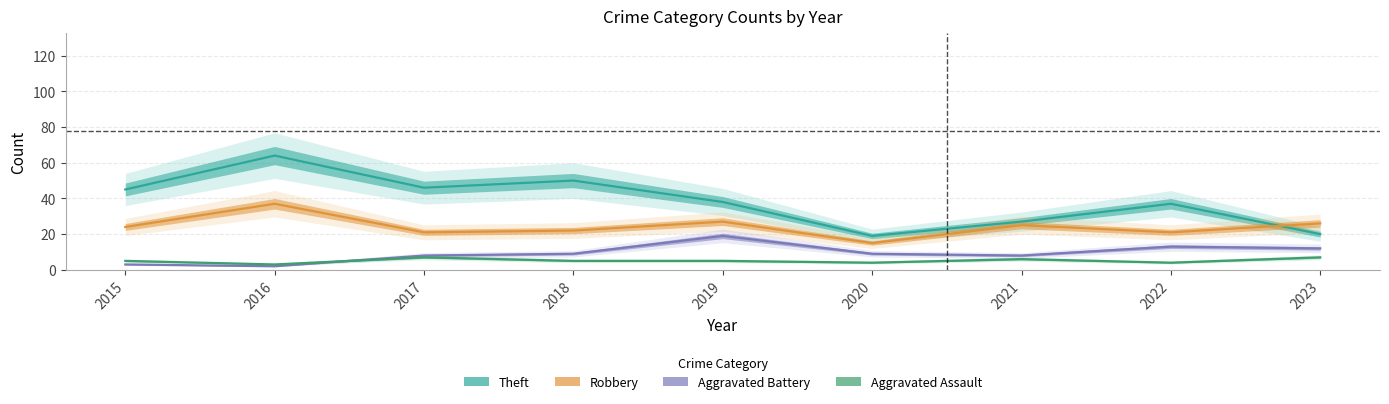

True or false: Aggravated Assault has a value of 4 at 2022.

True